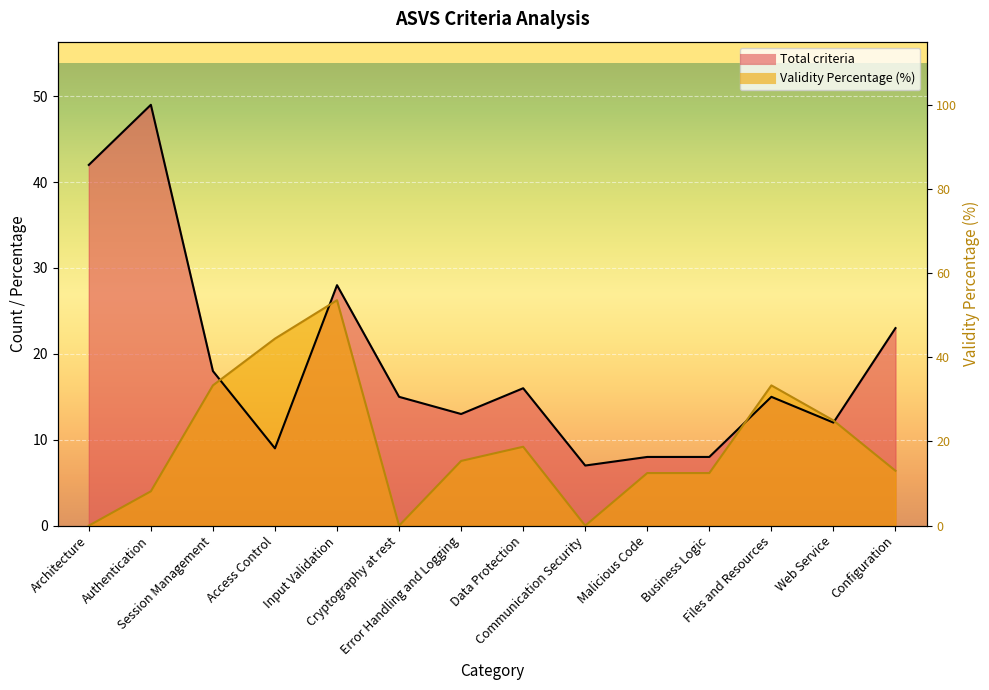

At which label does Total criteria reach its minimum?

Communication Security